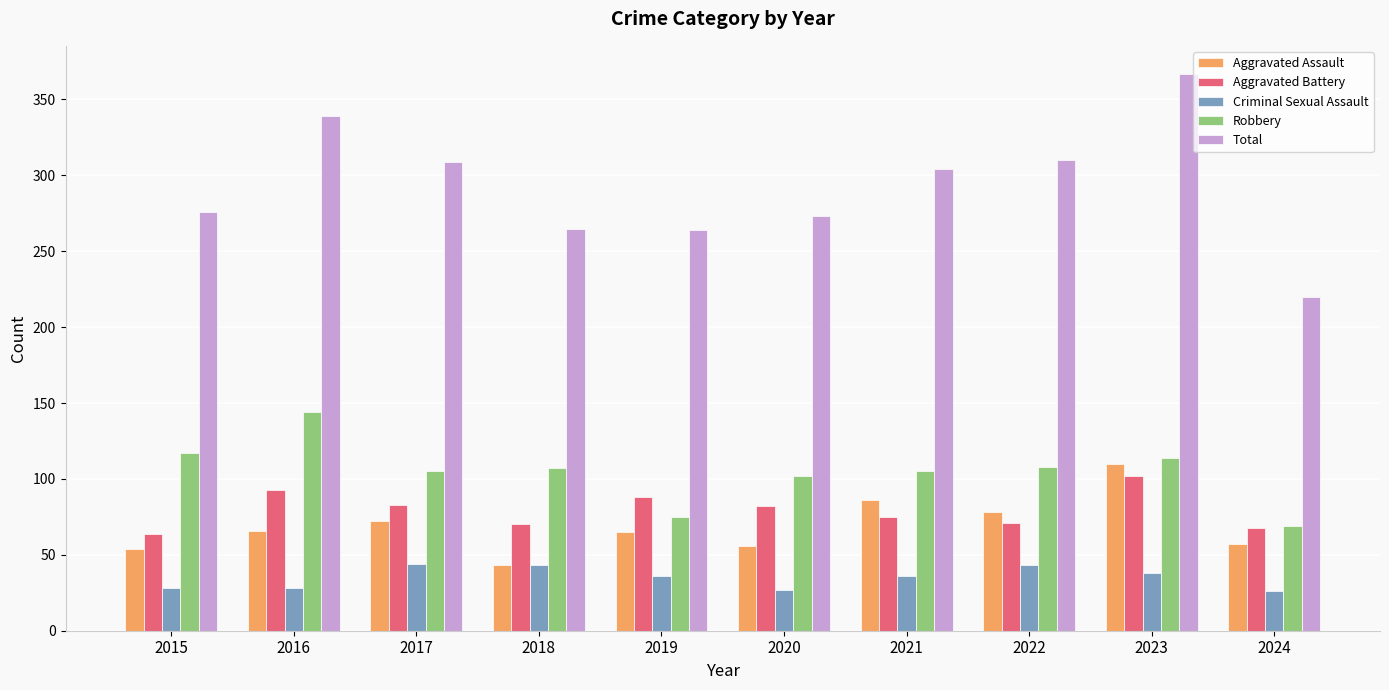

What is the average value of the Aggravated Battery series?

80